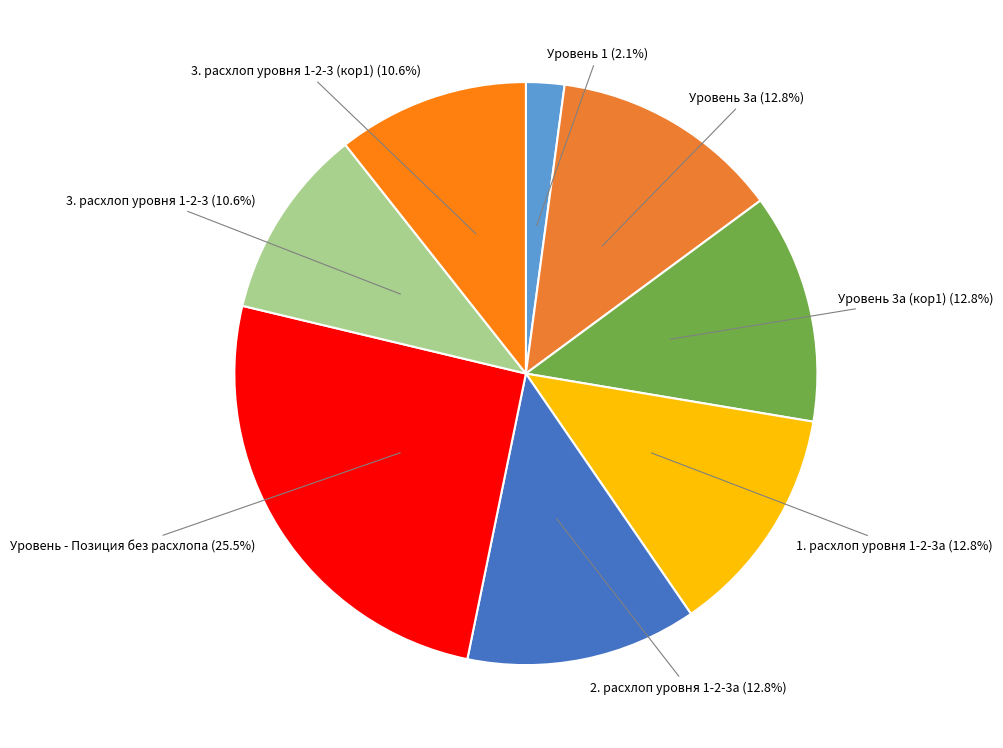

Which slice is the smallest?

Уровень 1